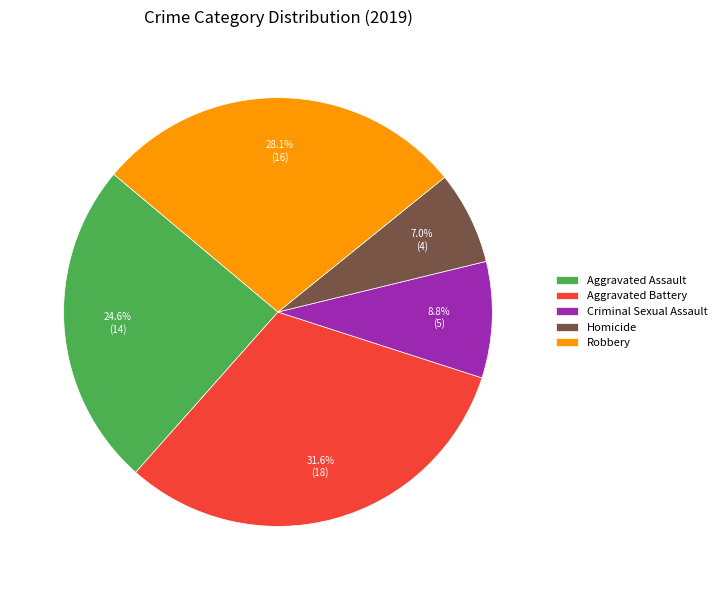

Does Criminal Sexual Assault account for over 50% of the chart?

No